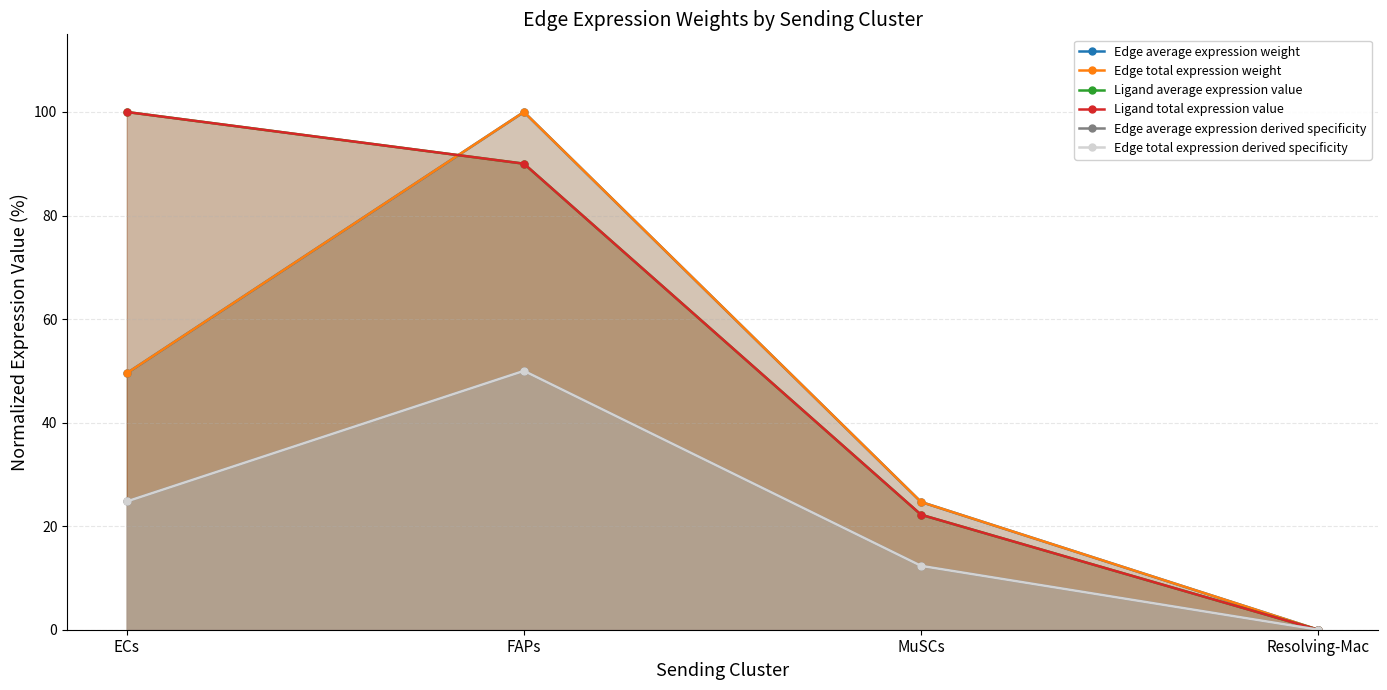

What are all the series names shown in the legend?

Edge average expression weight, Edge total expression weight, Ligand average expression value, Ligand total expression value, Edge average expression derived specificity, Edge total expression derived specificity